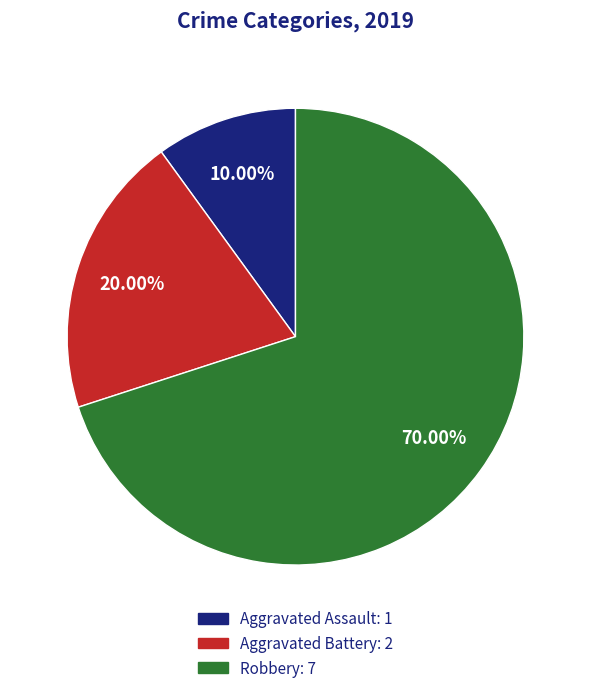

How many segments does this pie chart have?

3